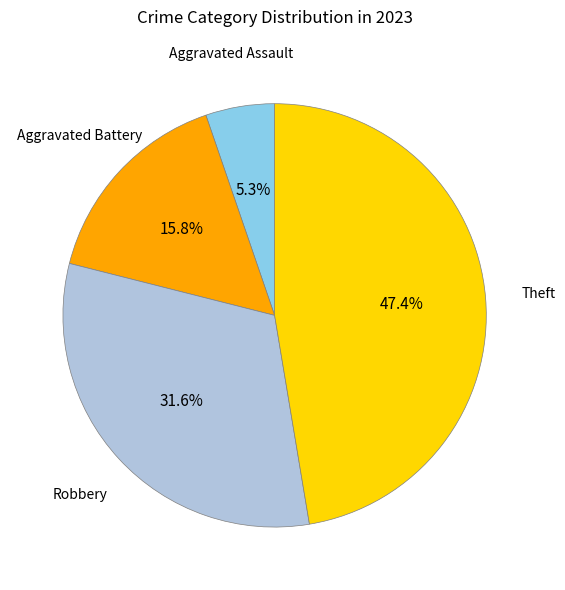

Does any single category account for the majority?

No